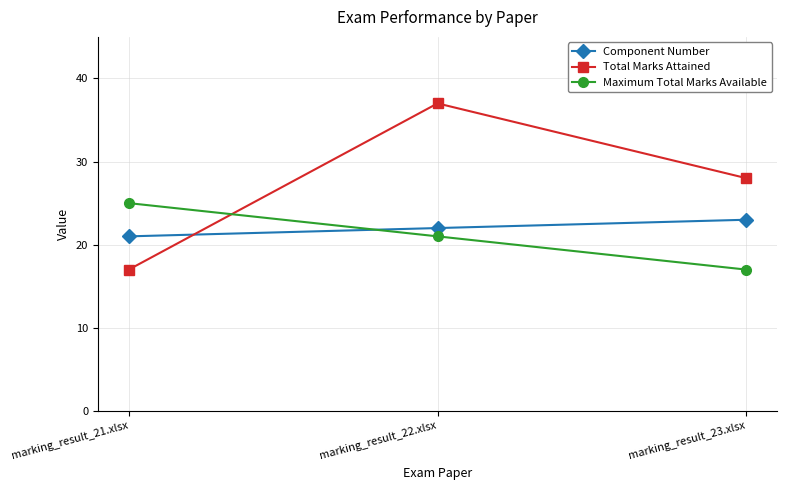

How many lines are shown in the chart?

3